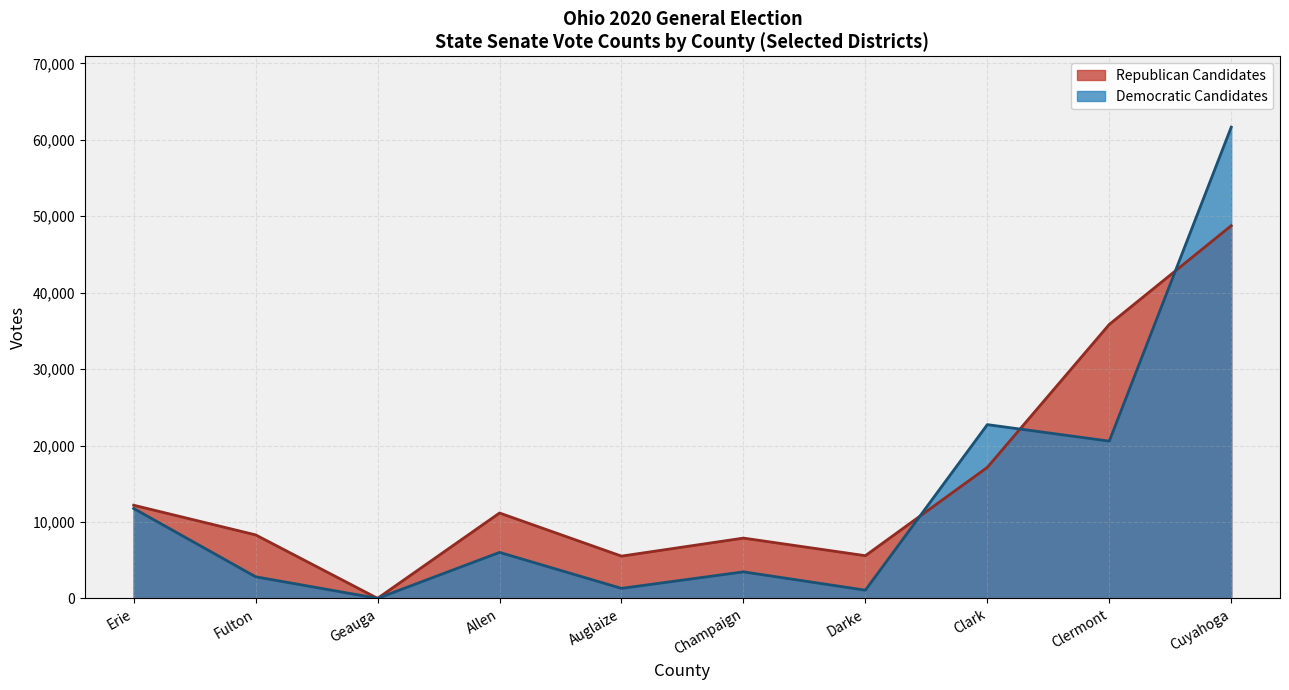

True or false: State Senator - District 20 (R) has more than 0 points higher than both neighbors.

True